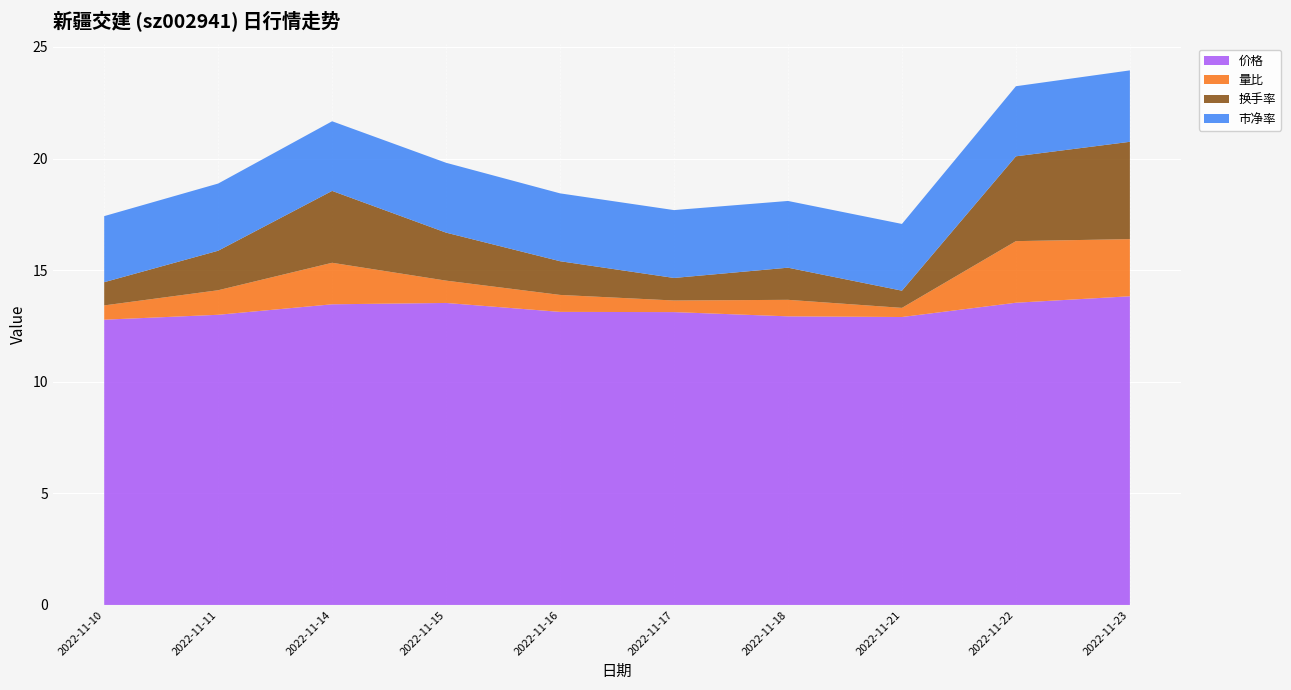

Reading left to right, transcribe all the data shown in this chart.

价格: 2022-11-10=12.8	2022-11-11=13.0	2022-11-14=13.5	2022-11-15=13.5	2022-11-16=13.1	2022-11-17=13.1	2022-11-18=12.9	2022-11-21=12.9	2022-11-22=13.5	2022-11-23=13.8
量比: 2022-11-10=0.6	2022-11-11=1.1	2022-11-14=1.9	2022-11-15=1.0	2022-11-16=0.8	2022-11-17=0.5	2022-11-18=0.7	2022-11-21=0.4	2022-11-22=2.8	2022-11-23=2.6
换手率: 2022-11-10=1.0	2022-11-11=1.8	2022-11-14=3.2	2022-11-15=2.1	2022-11-16=1.5	2022-11-17=1.0	2022-11-18=1.4	2022-11-21=0.8	2022-11-22=3.8	2022-11-23=4.4
市净率: 2022-11-10=3.0	2022-11-11=3.0	2022-11-14=3.1	2022-11-15=3.1	2022-11-16=3.0	2022-11-17=3.0	2022-11-18=3.0	2022-11-21=3.0	2022-11-22=3.1	2022-11-23=3.2